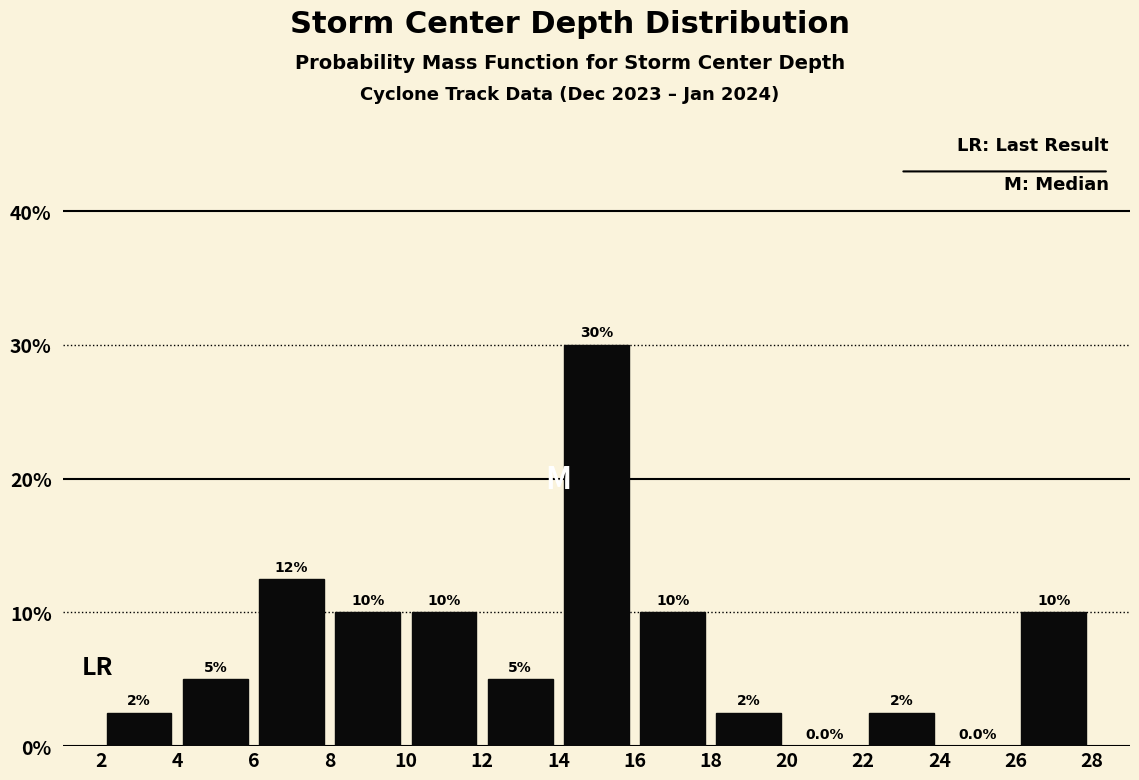

Over which range of the x-axis is the bar tallest?

14 to 16